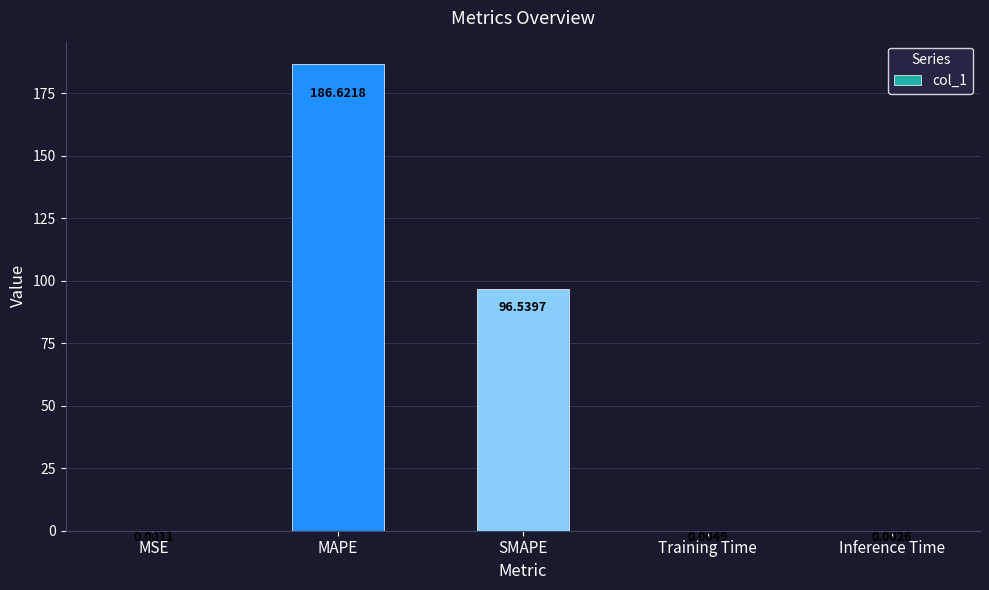

What is the change in value from MAPE to Training Time?

-186.6